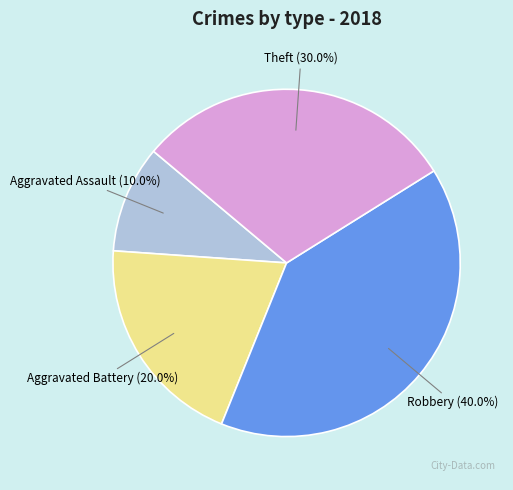

True or false: Aggravated Battery accounts for 20% of the total.

True